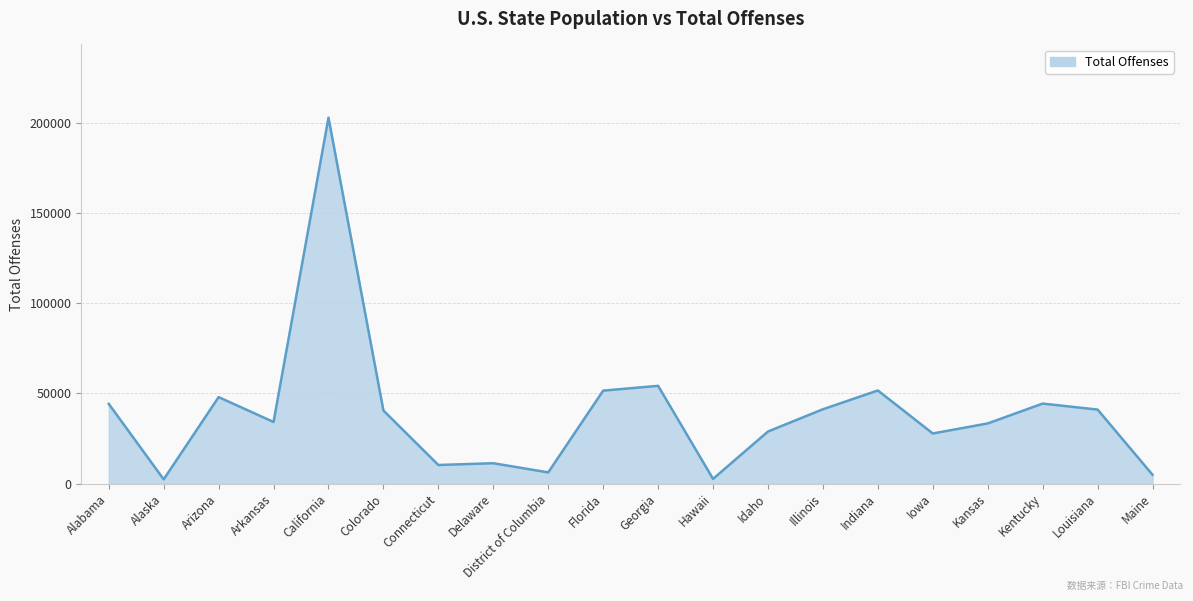

Which has a higher value, Iowa or Delaware?

Iowa